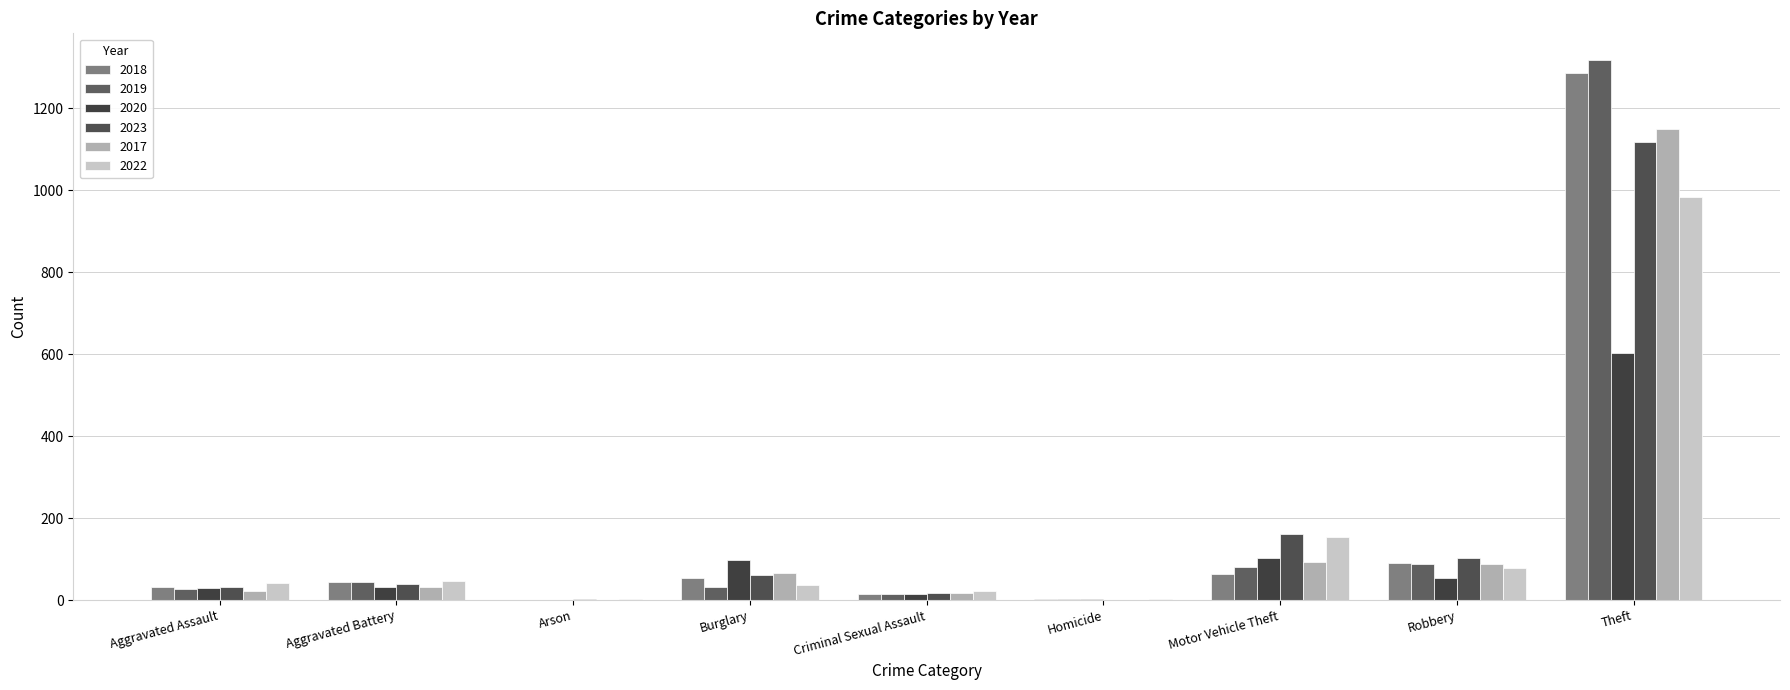

What is the difference between the 2019 values at Aggravated Battery and Theft?

1272